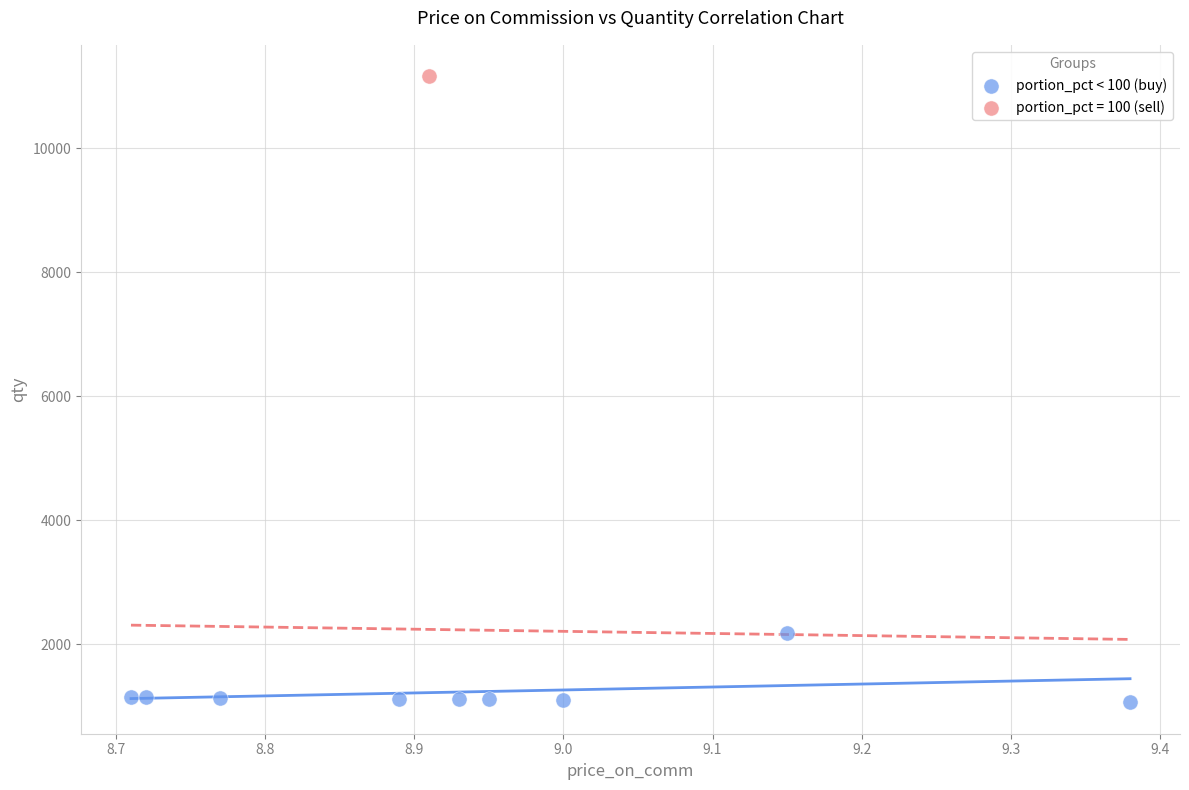

What are all the series names shown in the legend?

portion_pct < 100 (buy), portion_pct = 100 (sell)